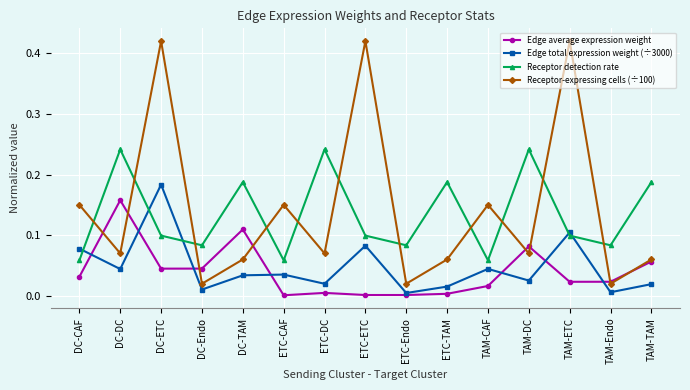

Is it true that Receptor detection rate equals 0.0 at ETC-ETC?

False